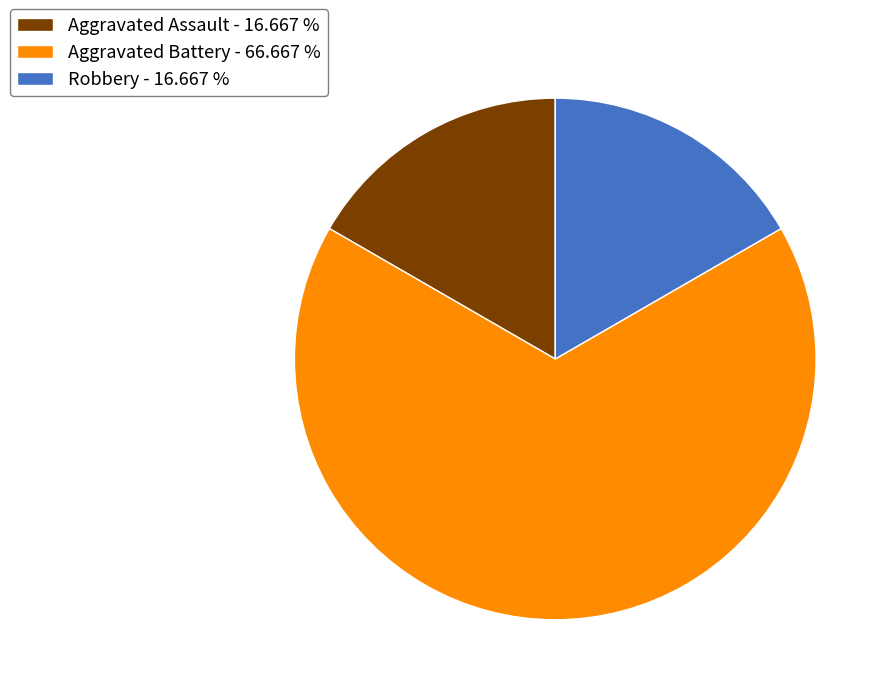

Is there a majority slice in this chart?

Yes